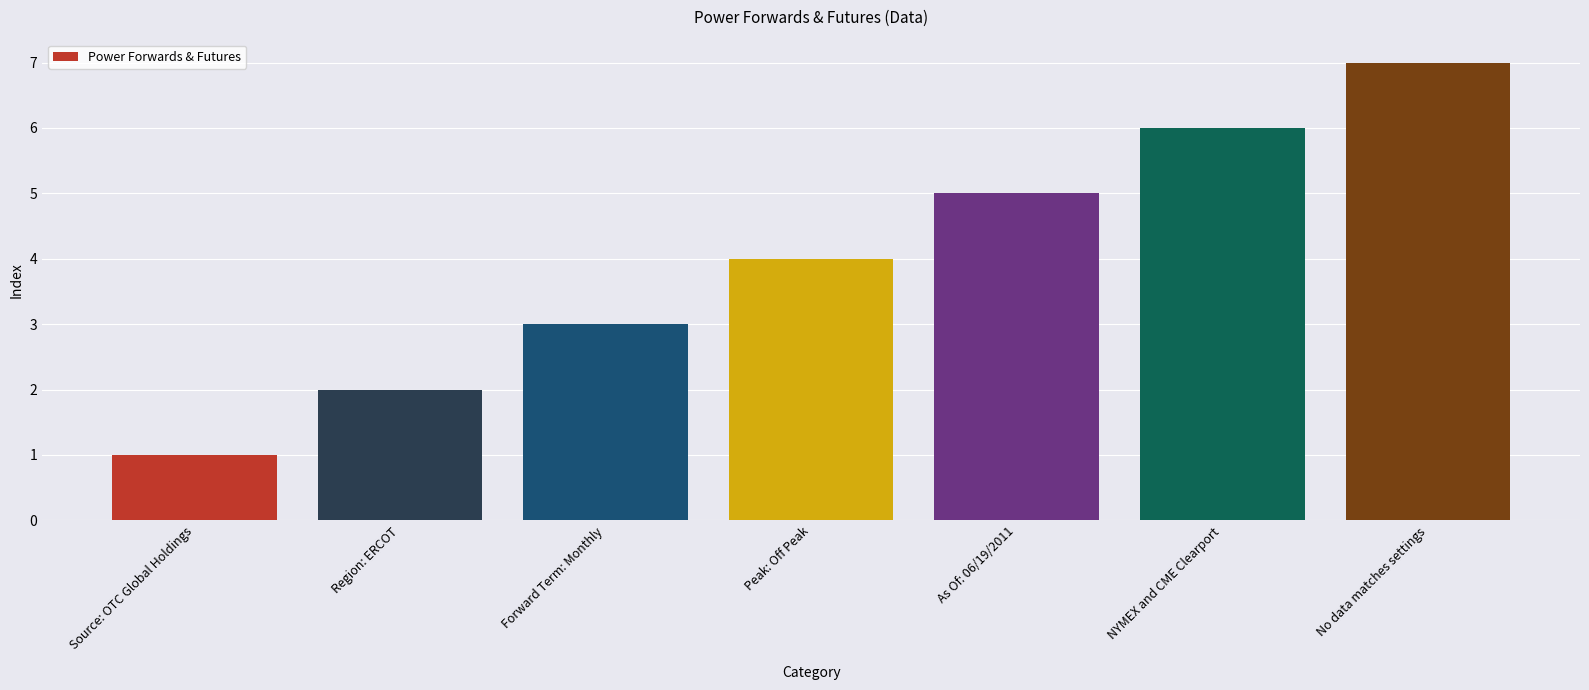

What is the maximum value shown in the chart?

7